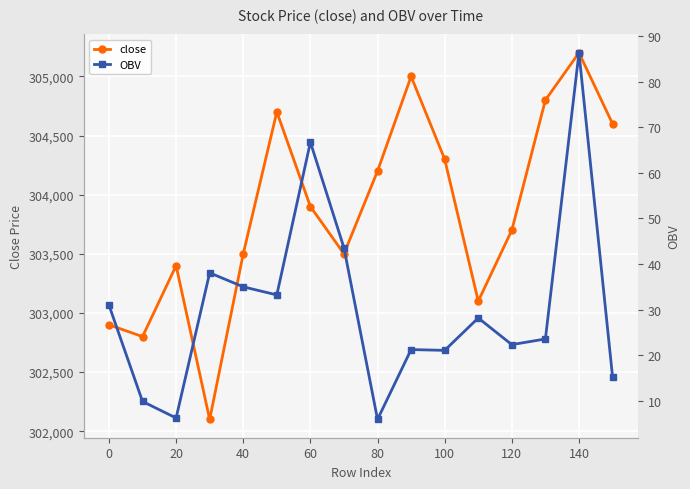

Is this an area chart (filled region under the line)?

No